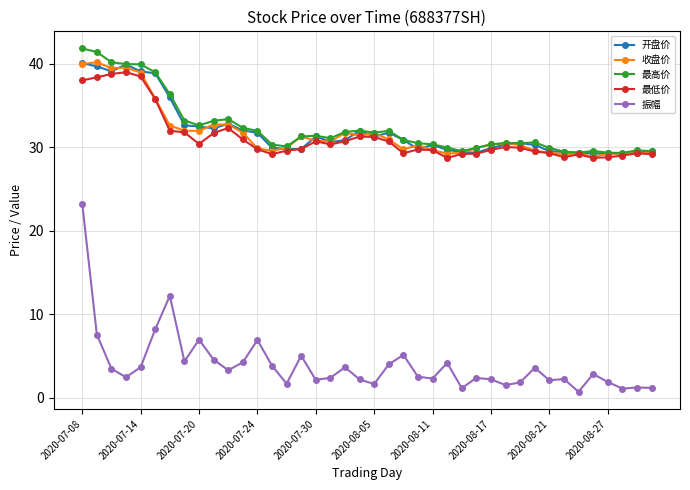

Which series has the largest range (max minus min)?

振幅